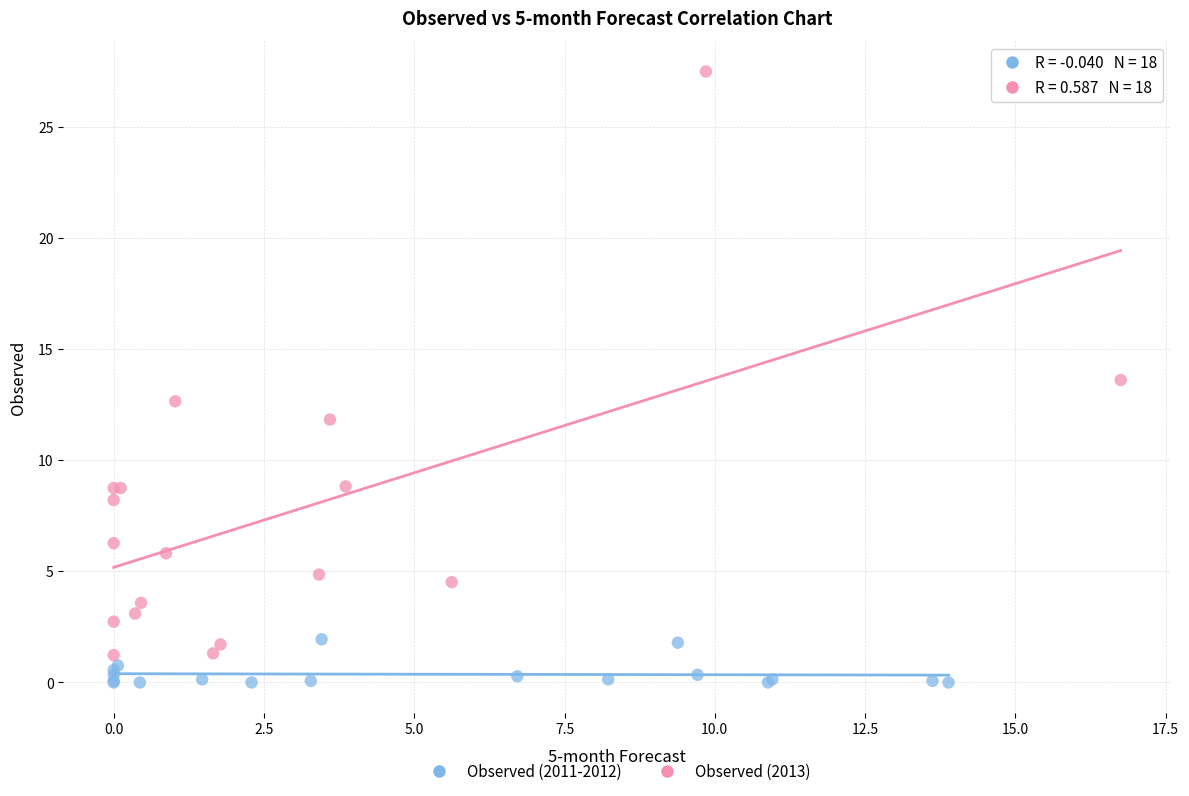

Which series reaches the maximum Y coordinate?

Observed (2013)